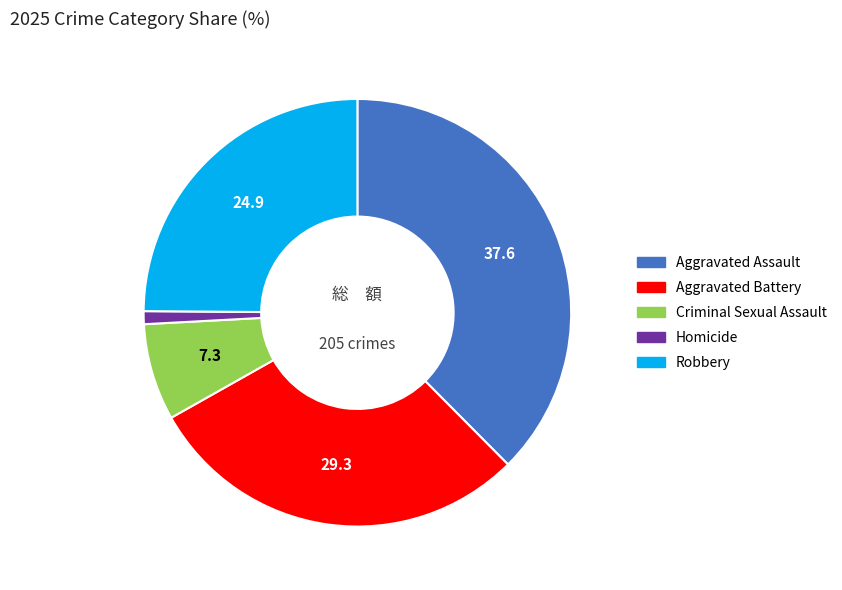

Rank the categories by value from highest to lowest.

Aggravated Assault, Aggravated Battery, Robbery, Criminal Sexual Assault, Homicide